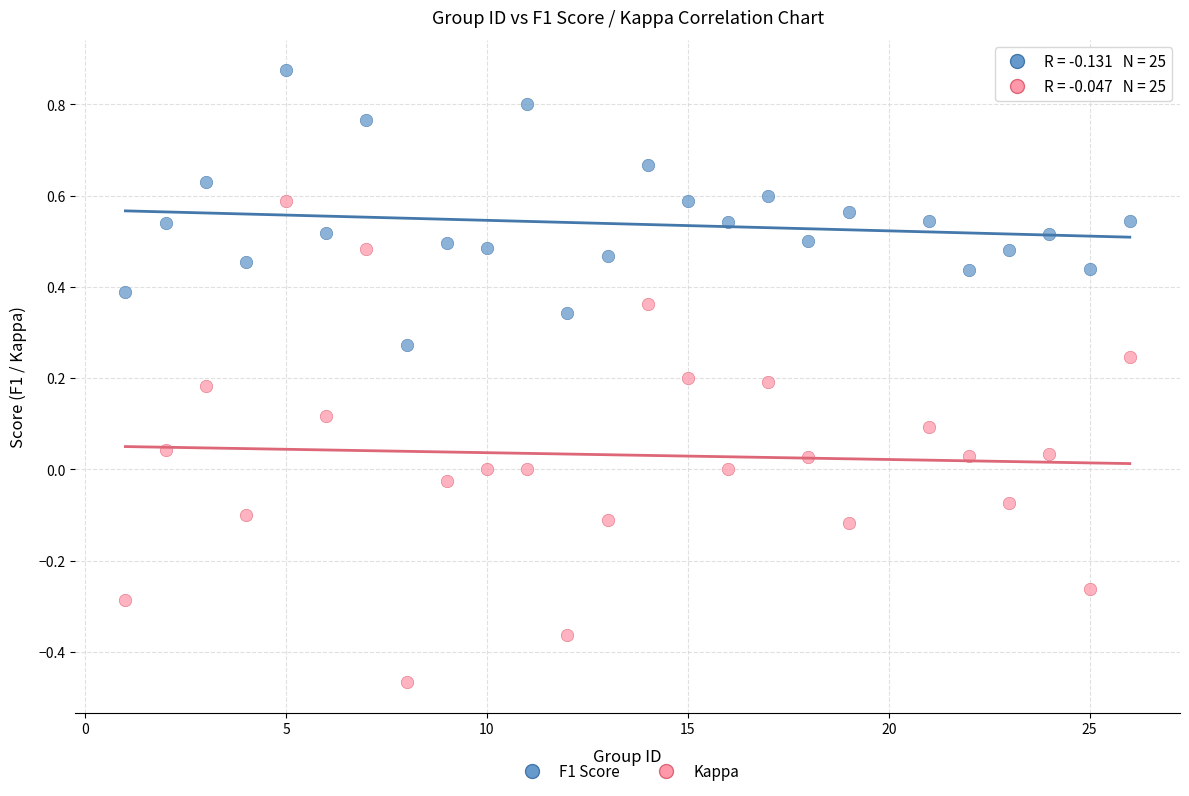

What are all the series names shown in the legend?

F1 Score, Kappa